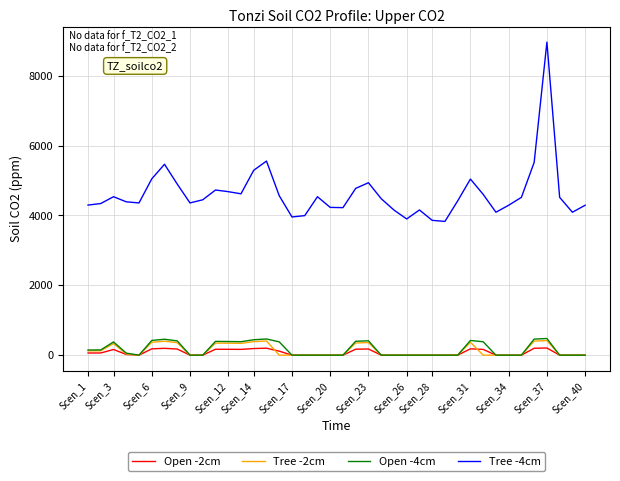

True or false: Tree -4cm and Tree -2cm intersect in this chart.

False